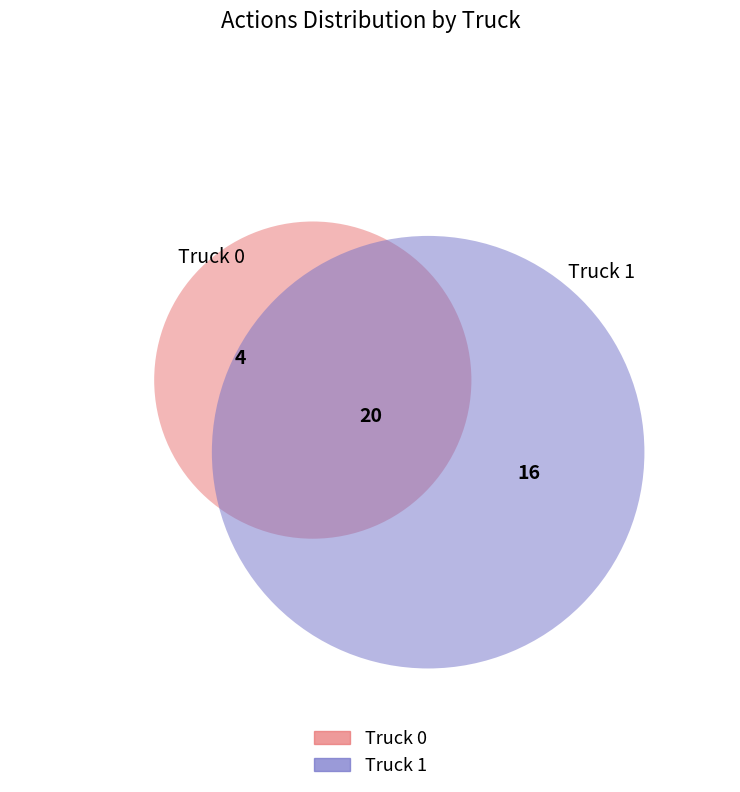

How many slices are in this pie chart?

2